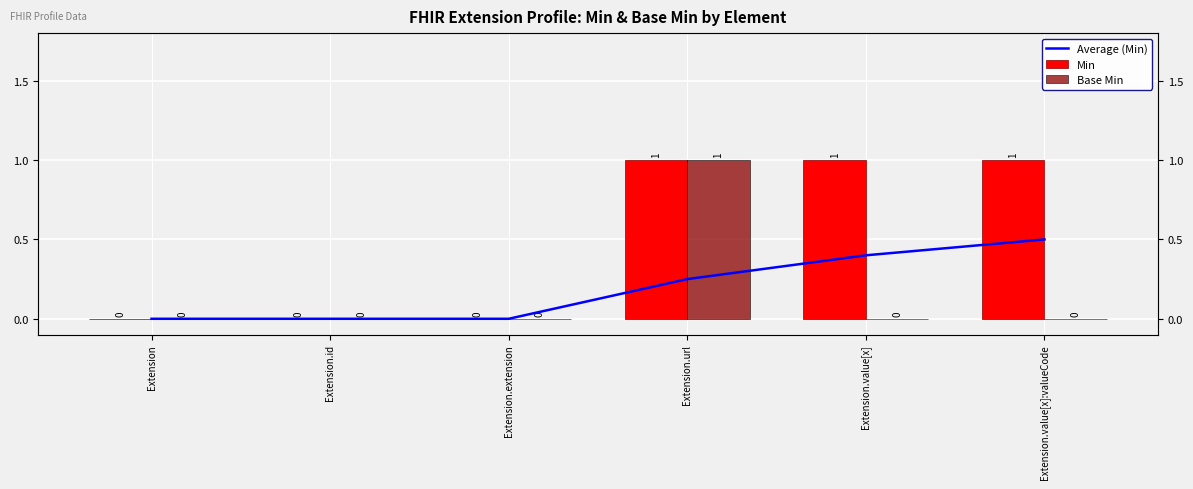

How many groups of bars are there?

6